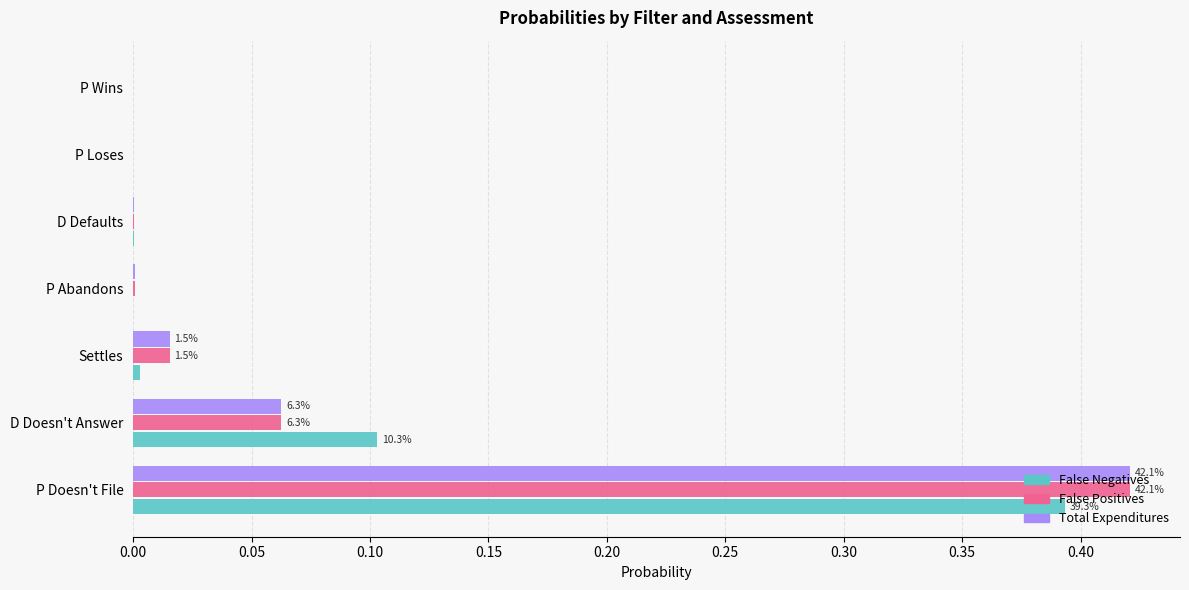

At which category is the sum across all series the highest?

P Doesn't File